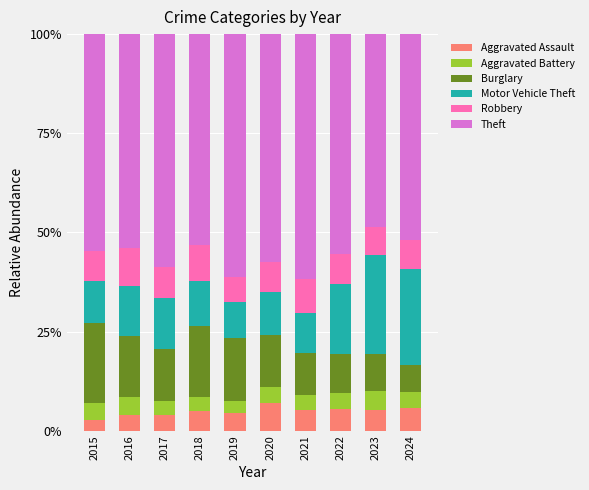

Count the number of data series in this chart.

6